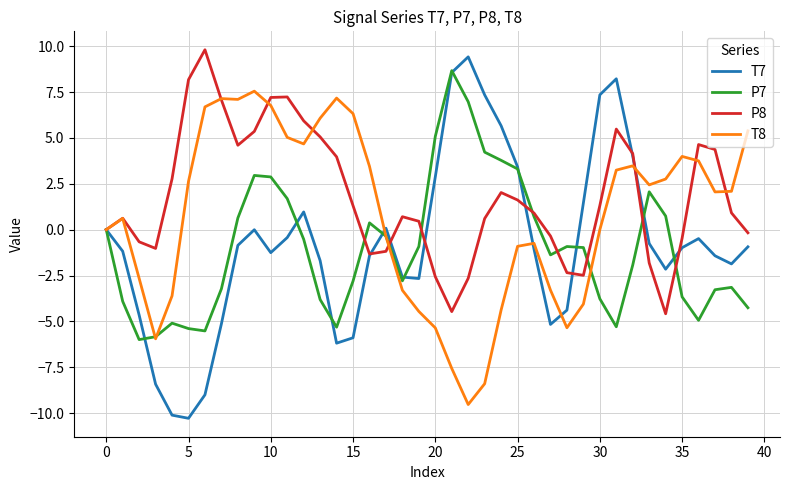

Which series has the largest total across all categories?

P8